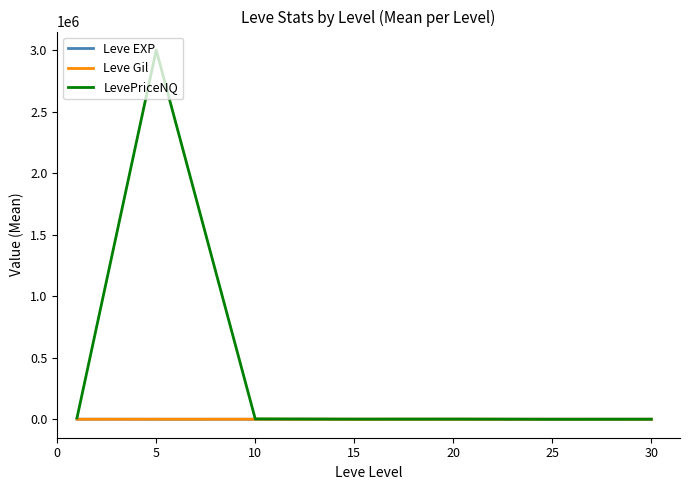

Which series has the widest spread of values?

LevePriceNQ